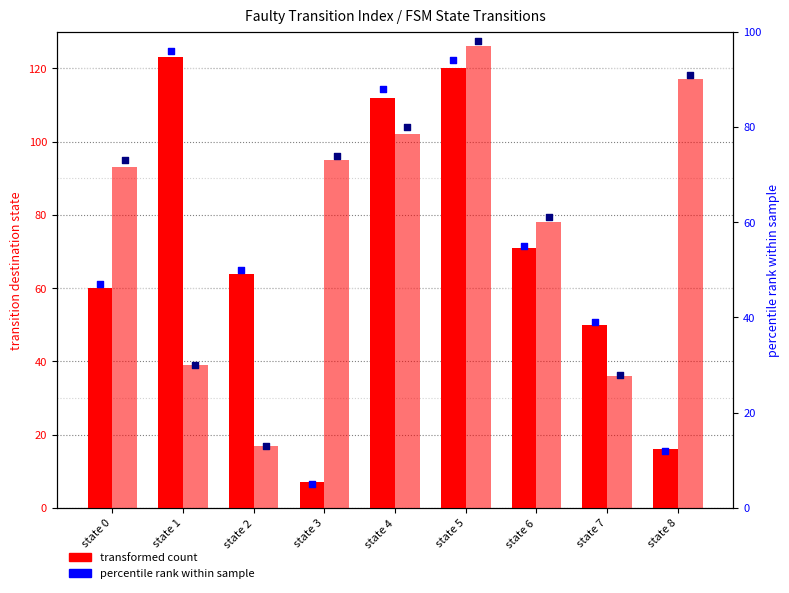

Which series contains the lowest Y value?

percentile rank (a)